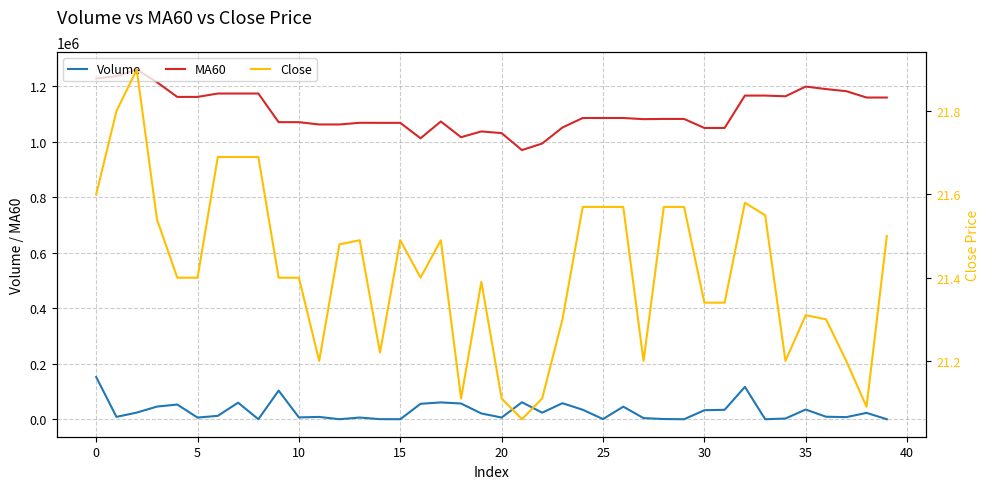

True or false: Volume and MA60 intersect in this chart.

False